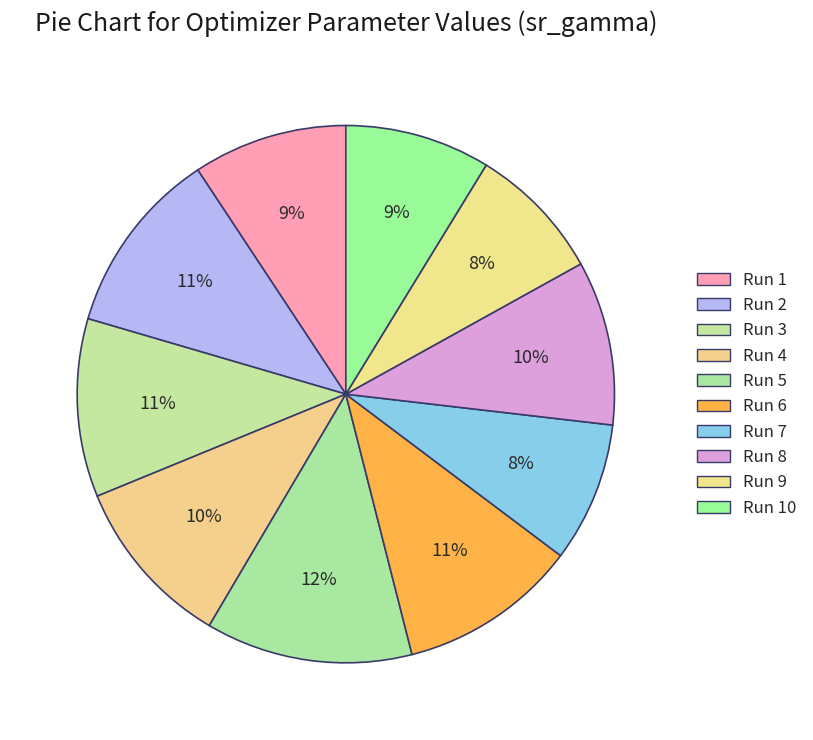

Which category has the biggest portion of the pie?

Run 5